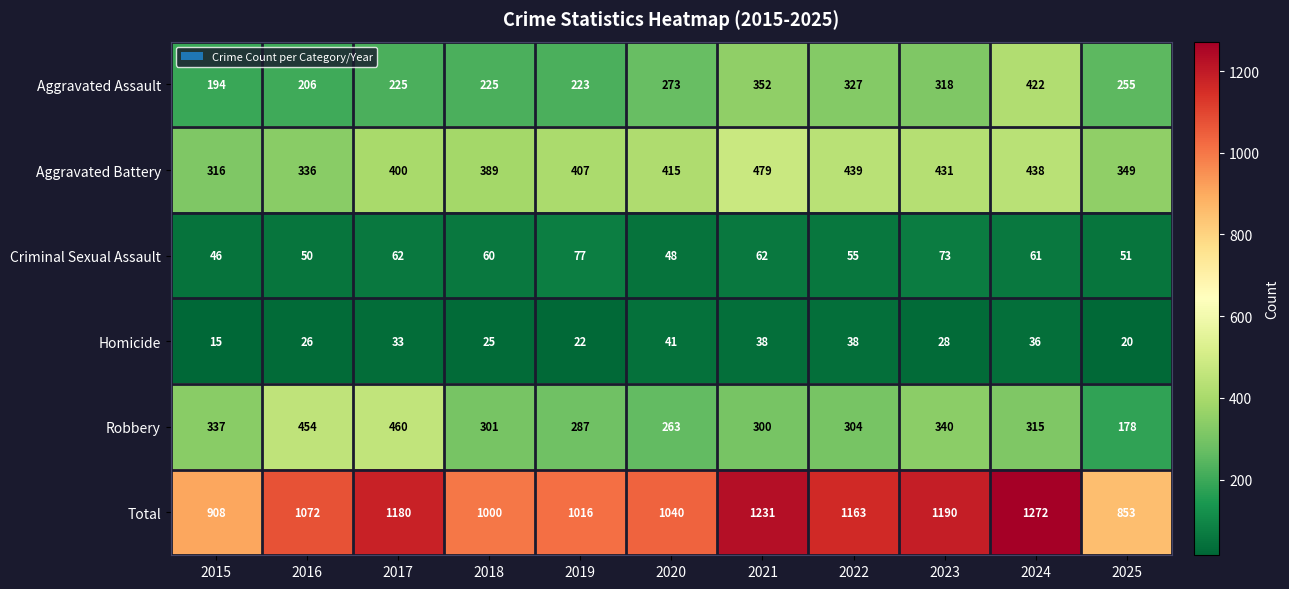

What is the greatest value displayed?

1272